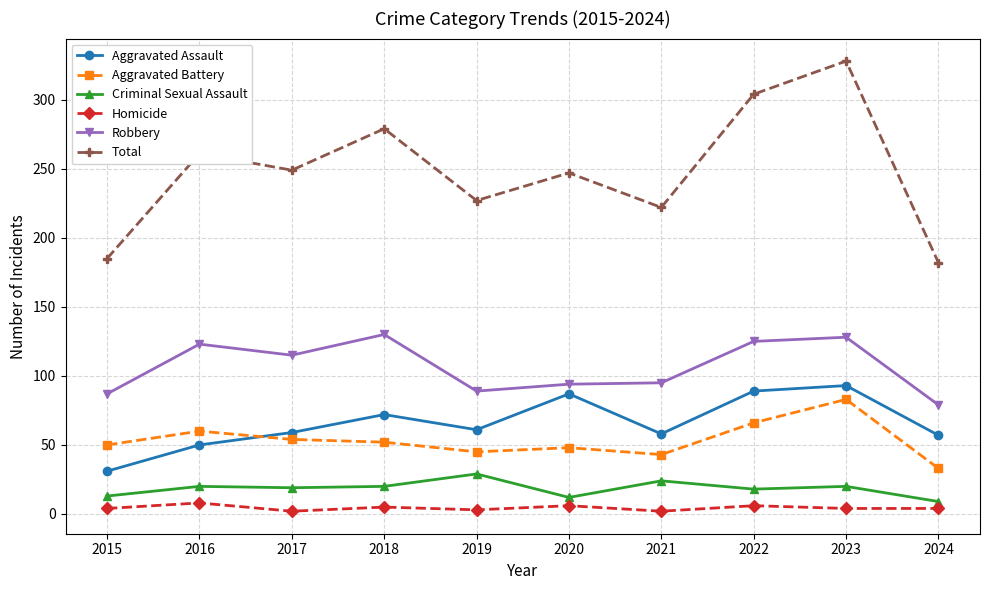

Is the value of Aggravated Assault at 2022 greater than the value of Total at 2021?

No